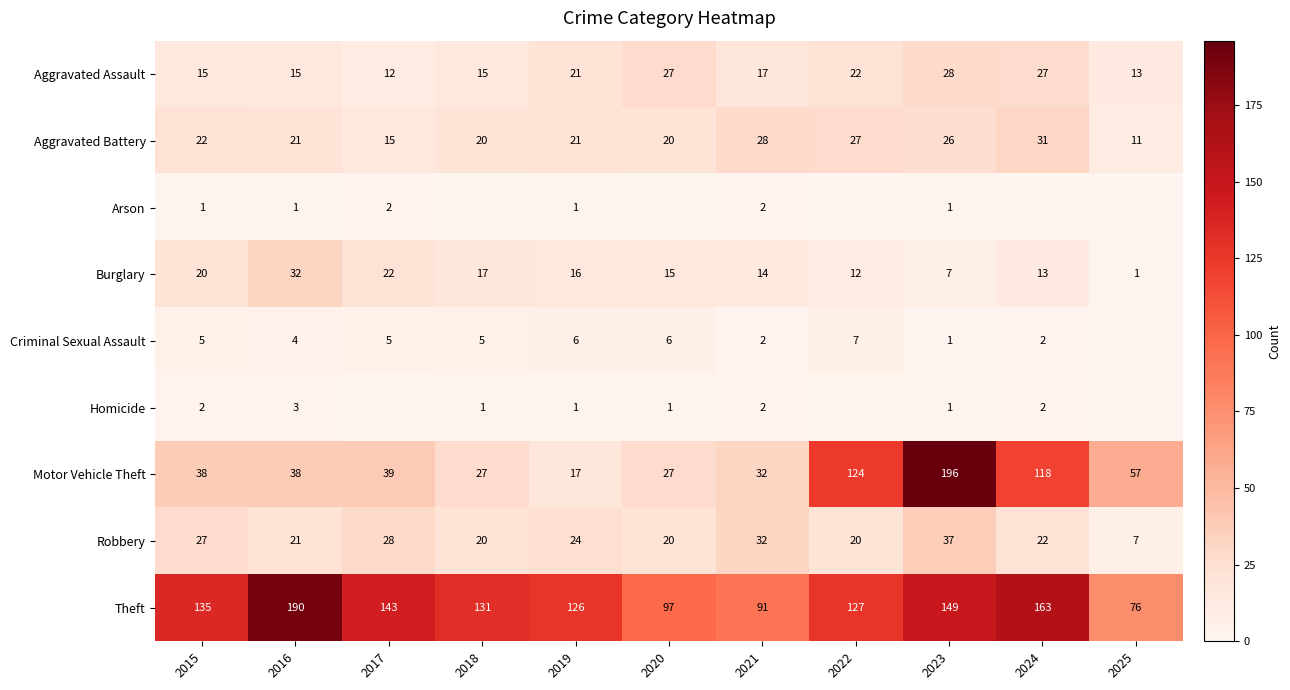

What is the sum of all Motor Vehicle Theft values?

713